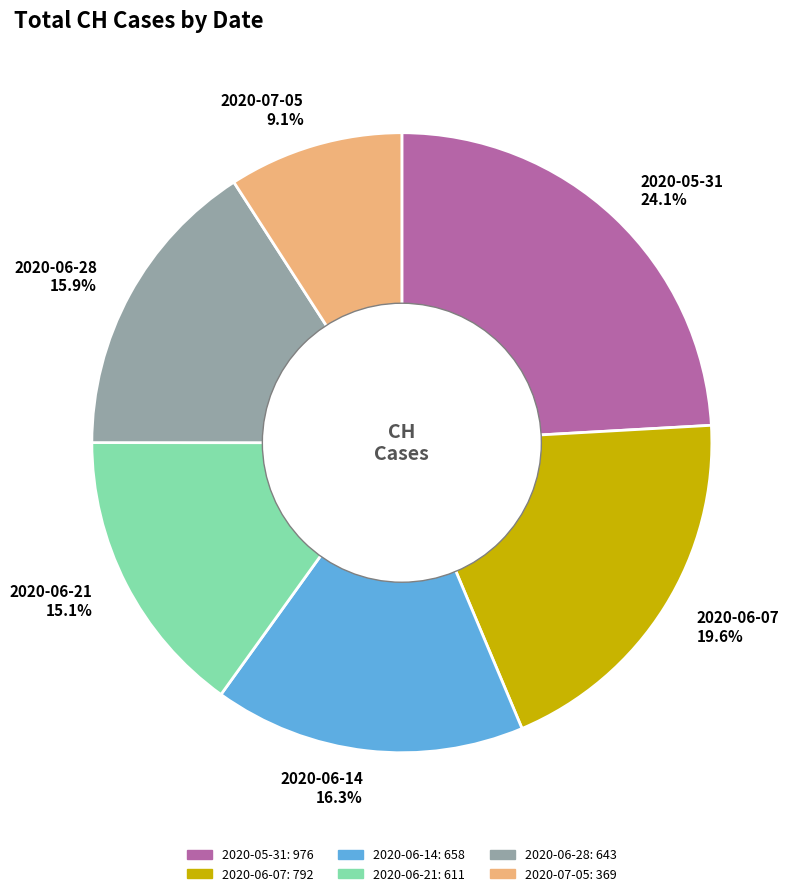

Which has a higher value, 2020-06-28 15.9% or 2020-06-07 19.6%?

2020-06-07 19.6%